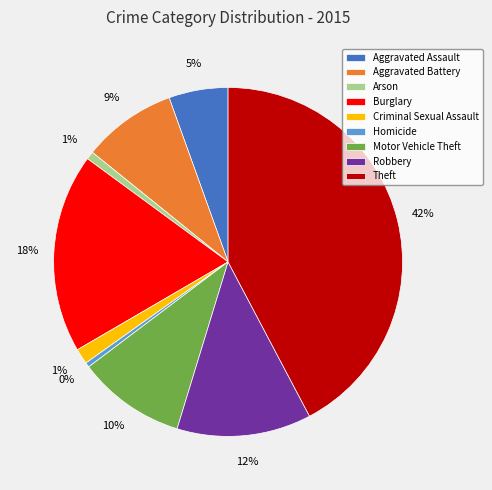

To the nearest percent, what is the average slice percentage?

11%